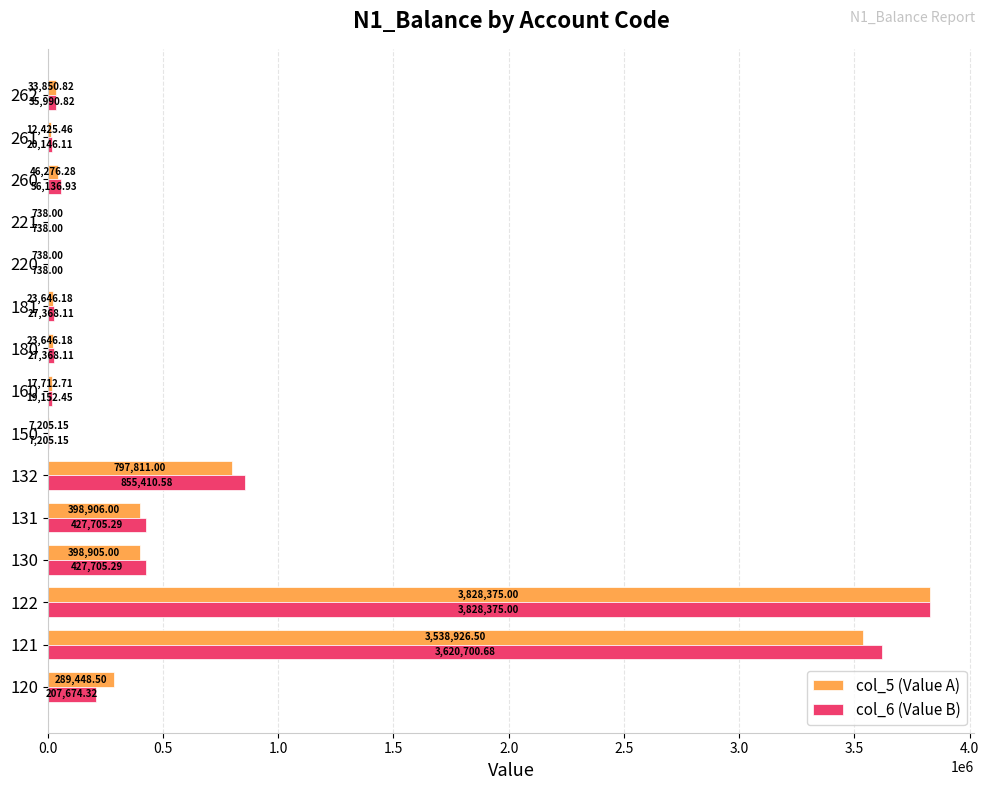

What is the sum of all col_5 (Value A) values?

9418610.8